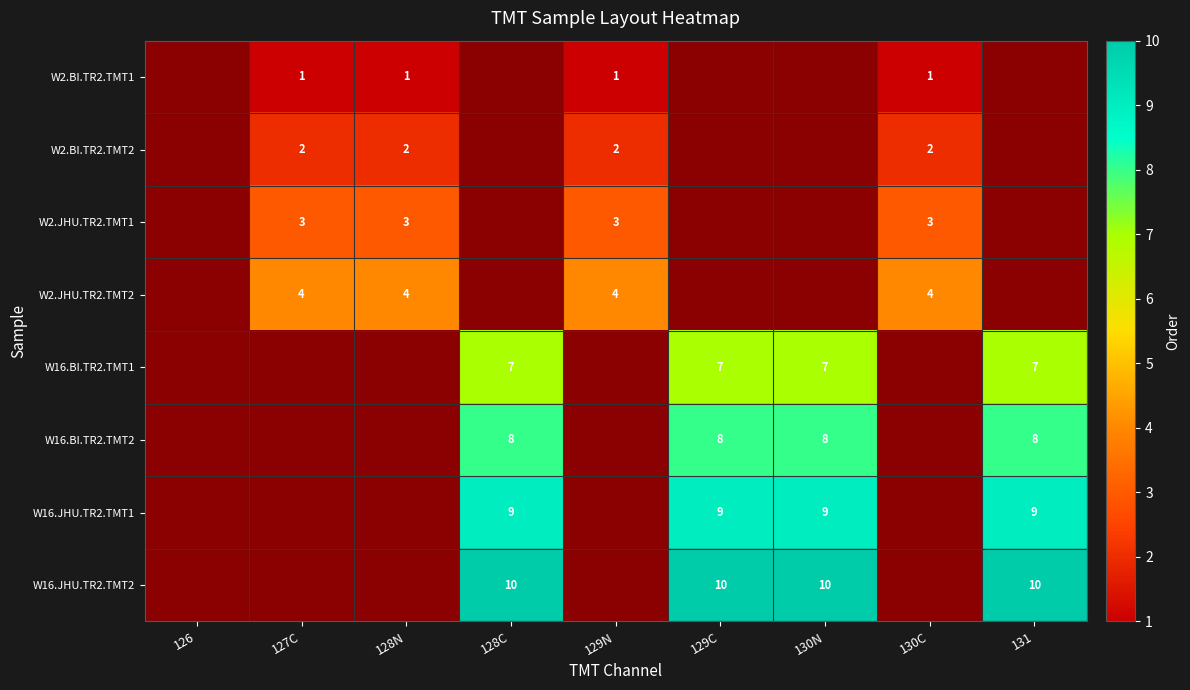

True or false: W2.JHU.TR2.TMT2 has a value of 4 at 129N.

True